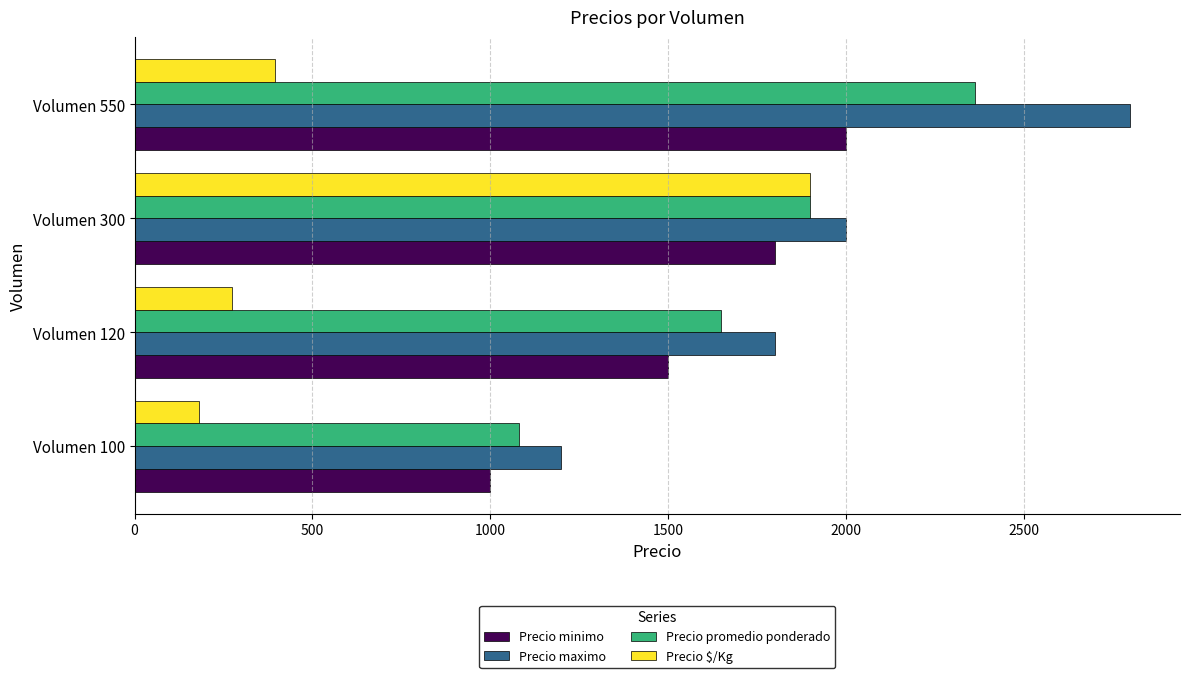

What is the difference between the maximum and minimum values in the Precio maximo series?

1600